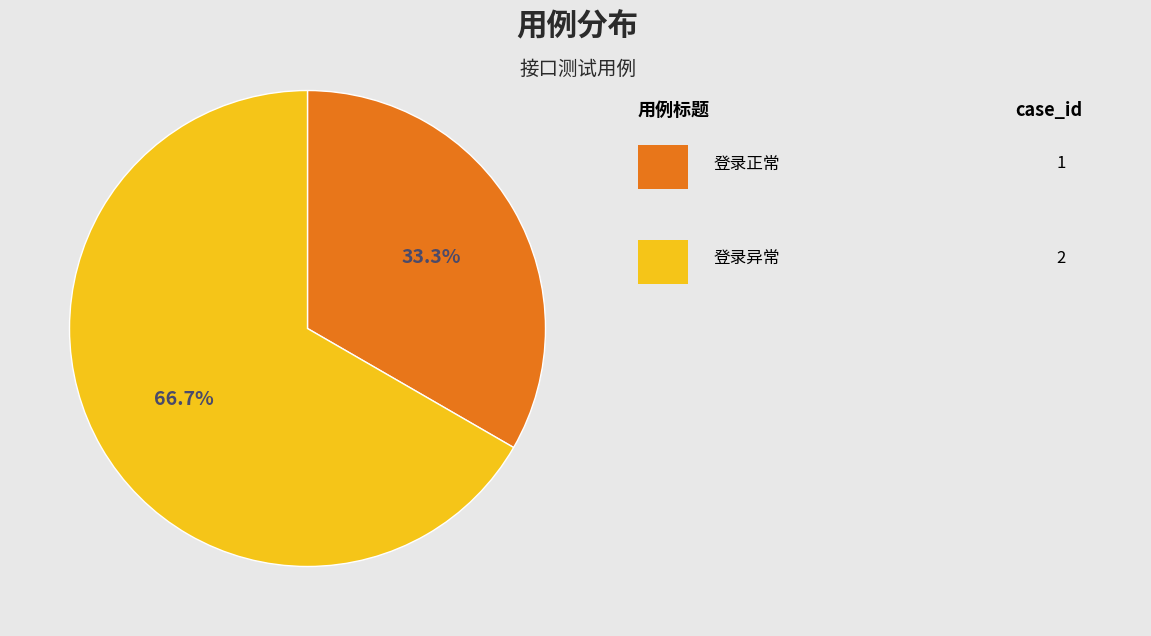

Does any single category account for the majority?

Yes